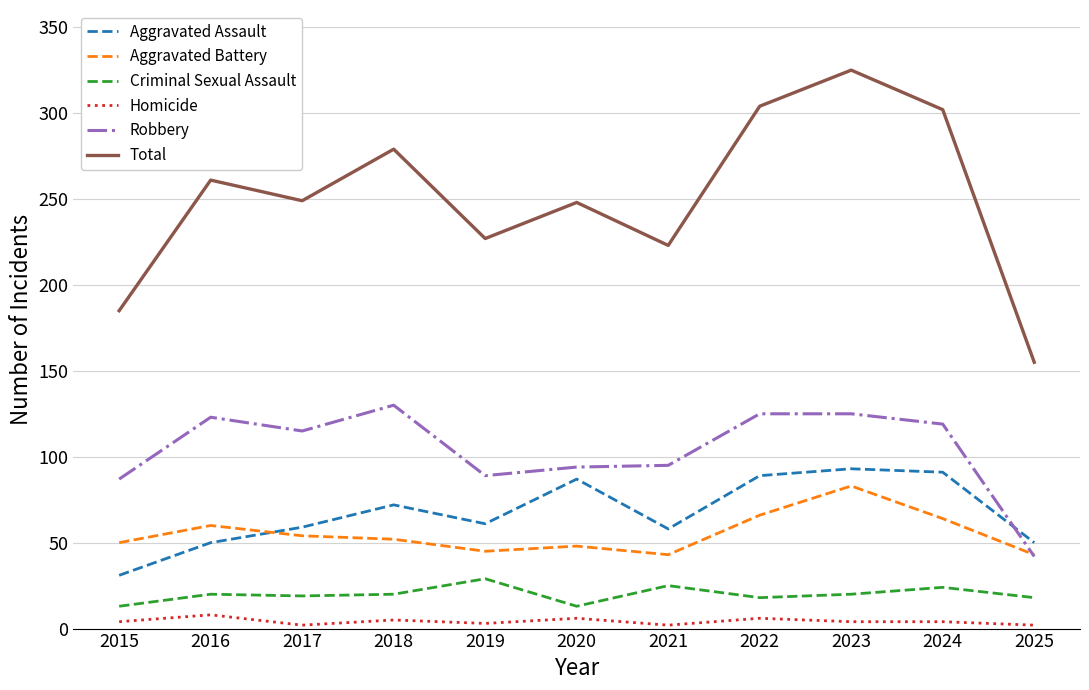

Between 2020 and 2022, which series saw the biggest shift?

Total